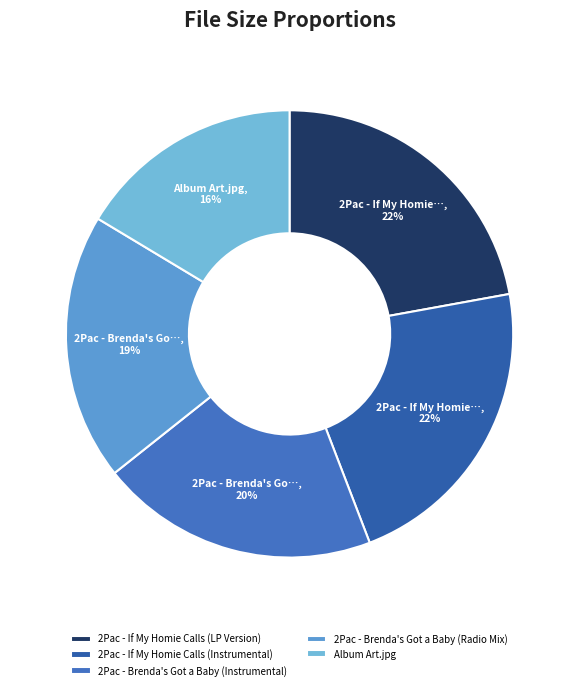

What is the largest slice in the pie chart?

2Pac - If My Homie Calls (LP Version)